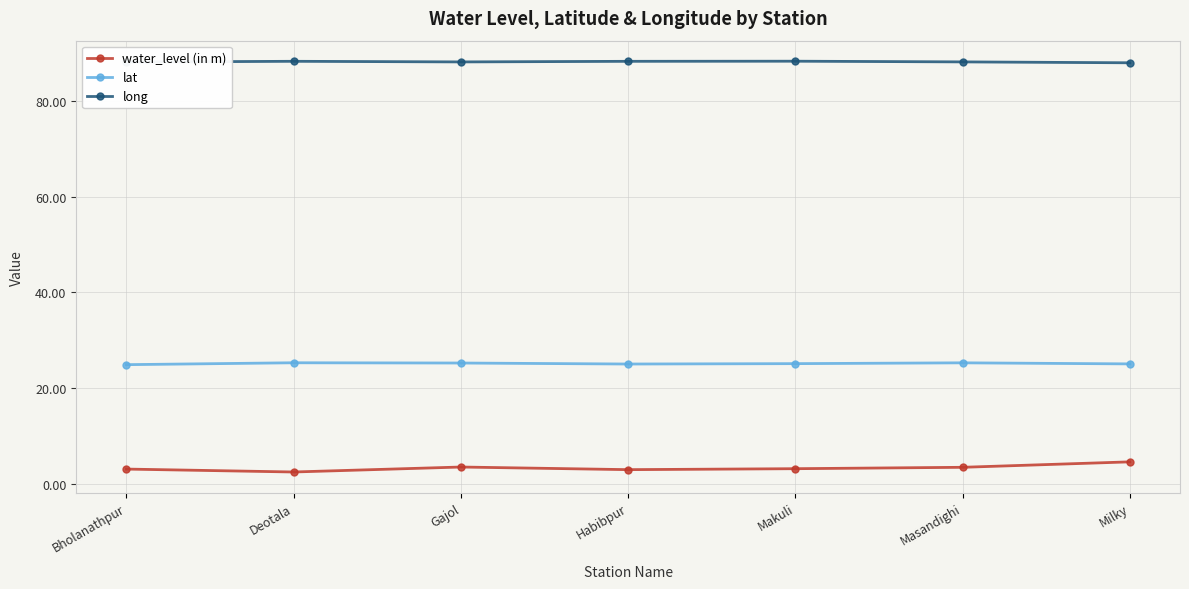

Is the value of water_level (in m) at Bholanathpur greater than the value of long at Bholanathpur?

No